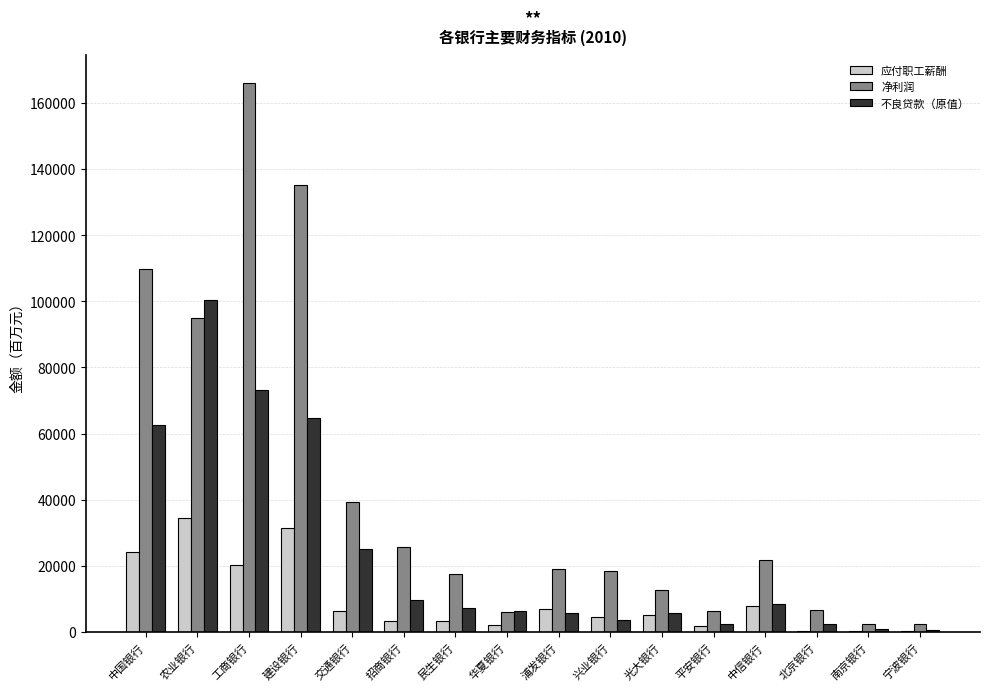

Does the chart contain stacked bars?

No